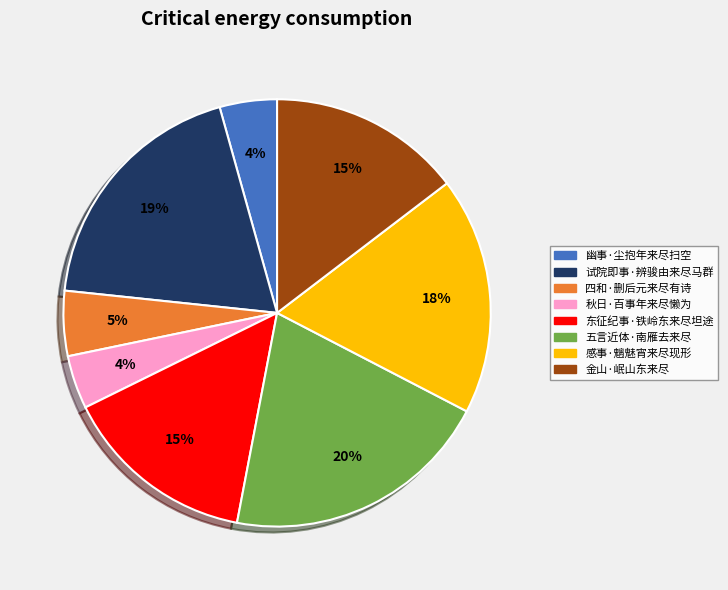

What is the ratio of the value at 金山·岷山东来尽 to the value at 东征纪事·铁岭东来尽坦途?

1.0